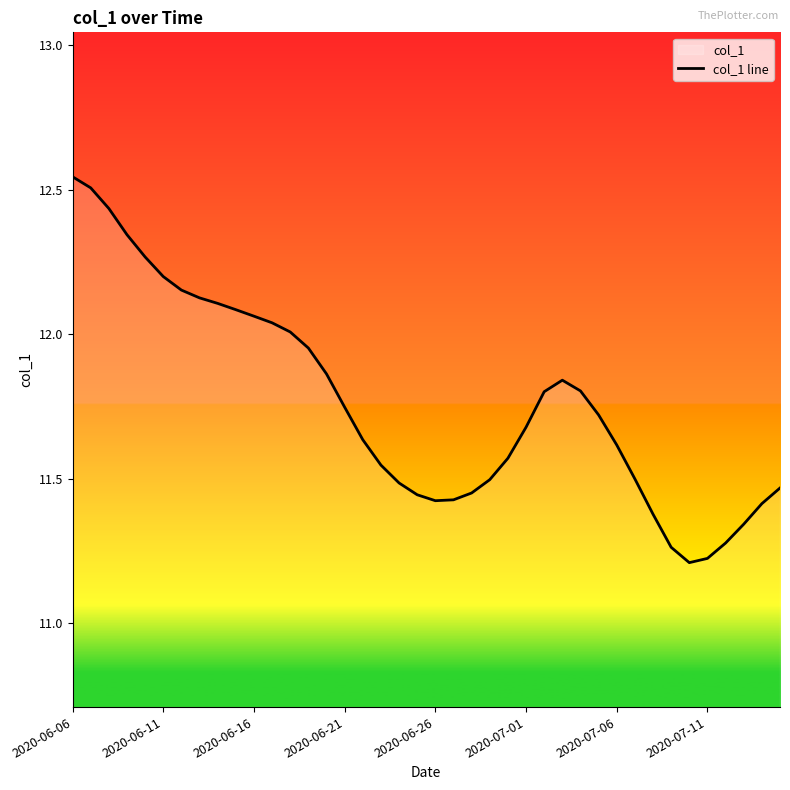

What is the smallest value displayed?

11.2